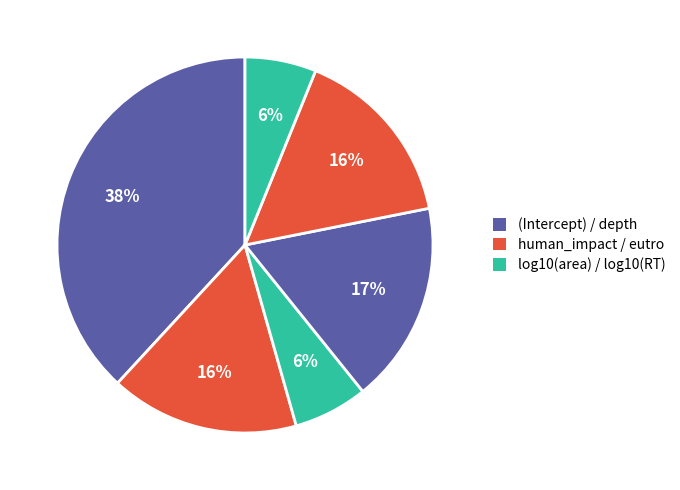

How many slices are in this pie chart?

6